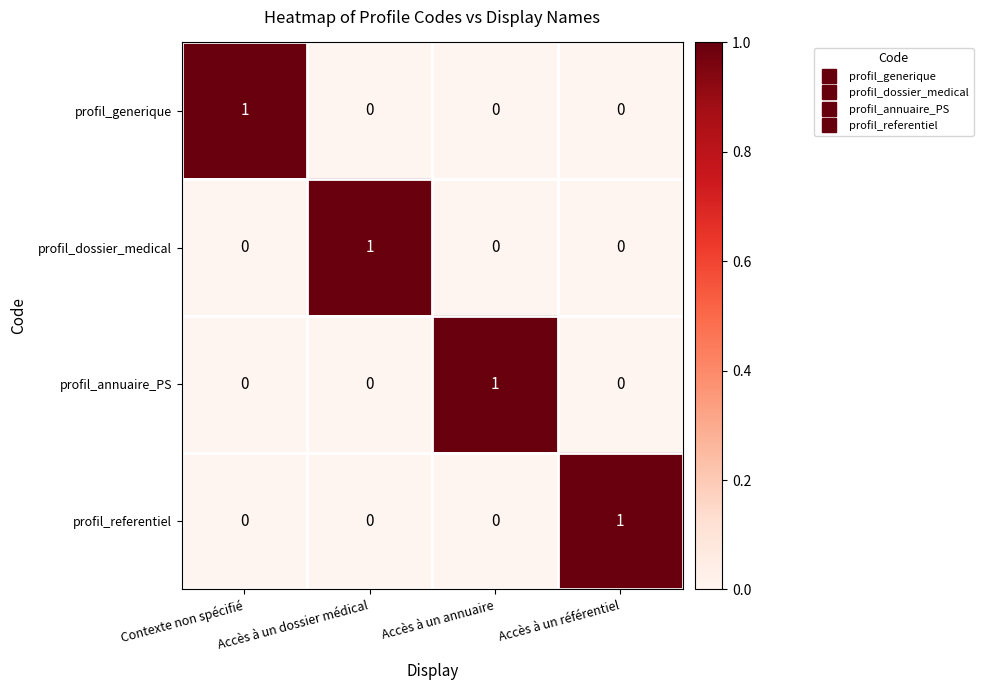

Which category has the highest value in the profil_annuaire_PS series?

Accès à un annuaire